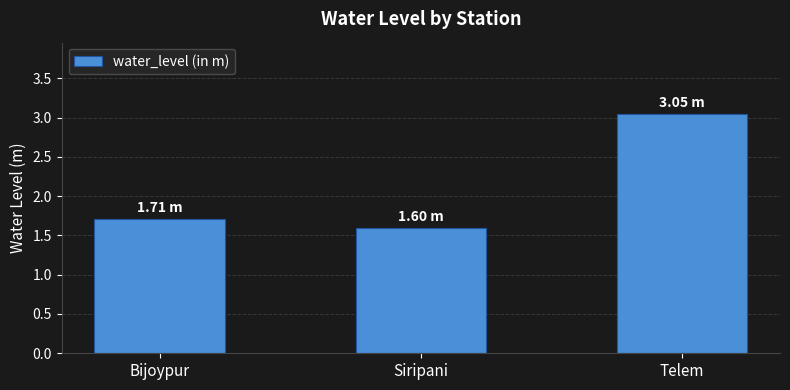

What position from the left is Bijoypur?

1